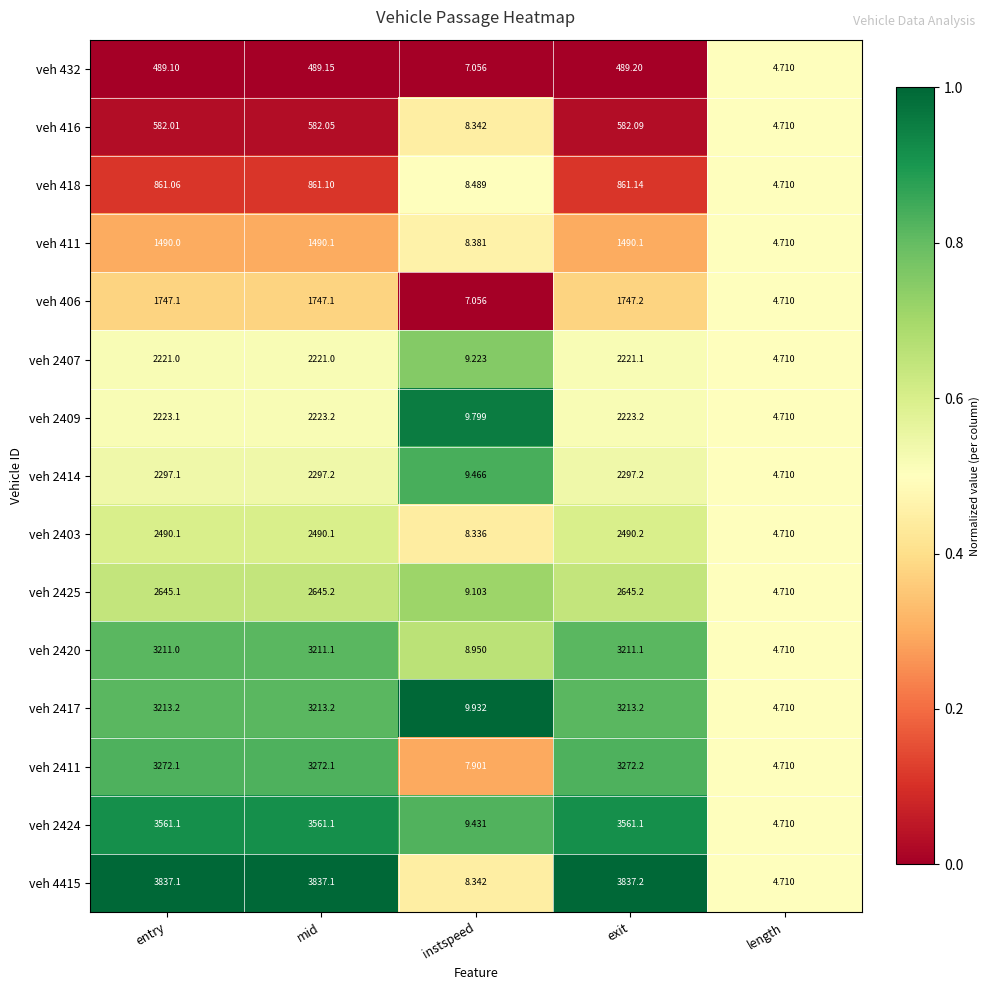

Is the value of veh 2407 at entry greater than the value of veh 2420 at entry?

No